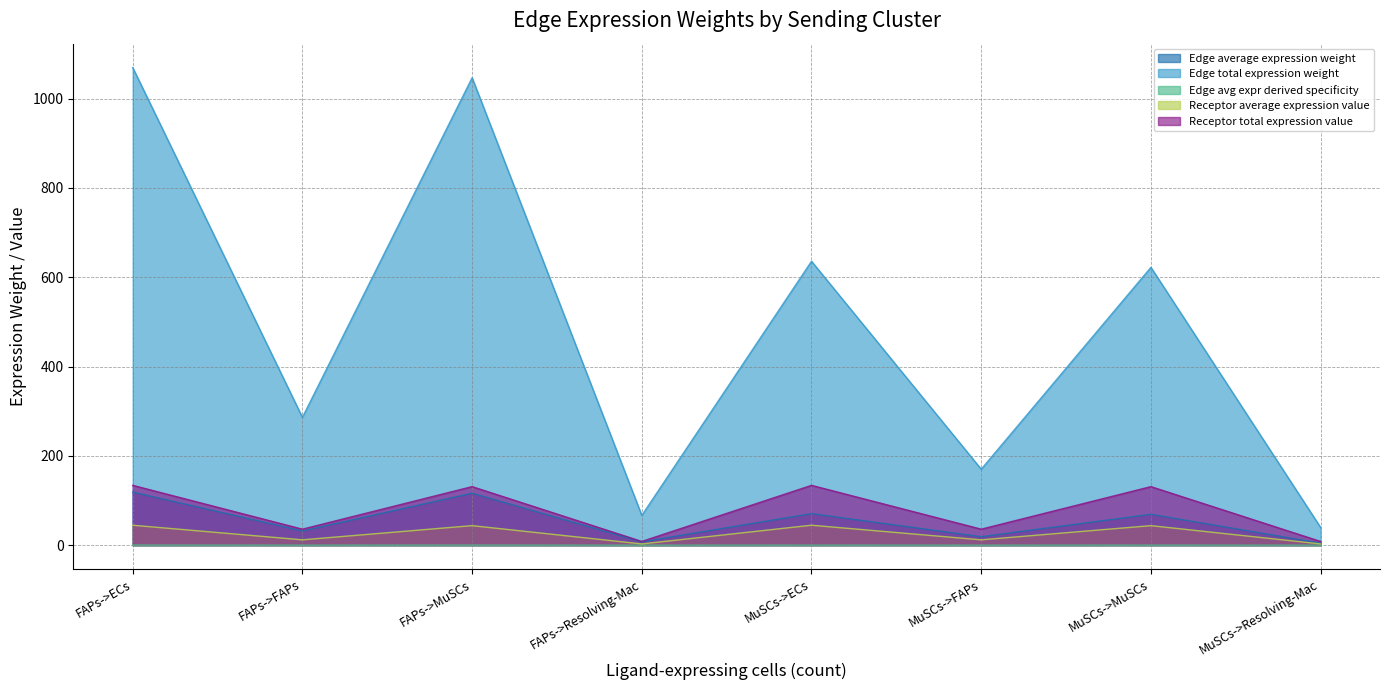

True or false: Edge avg expr derived specificity and Edge total expression weight cross at least once.

False